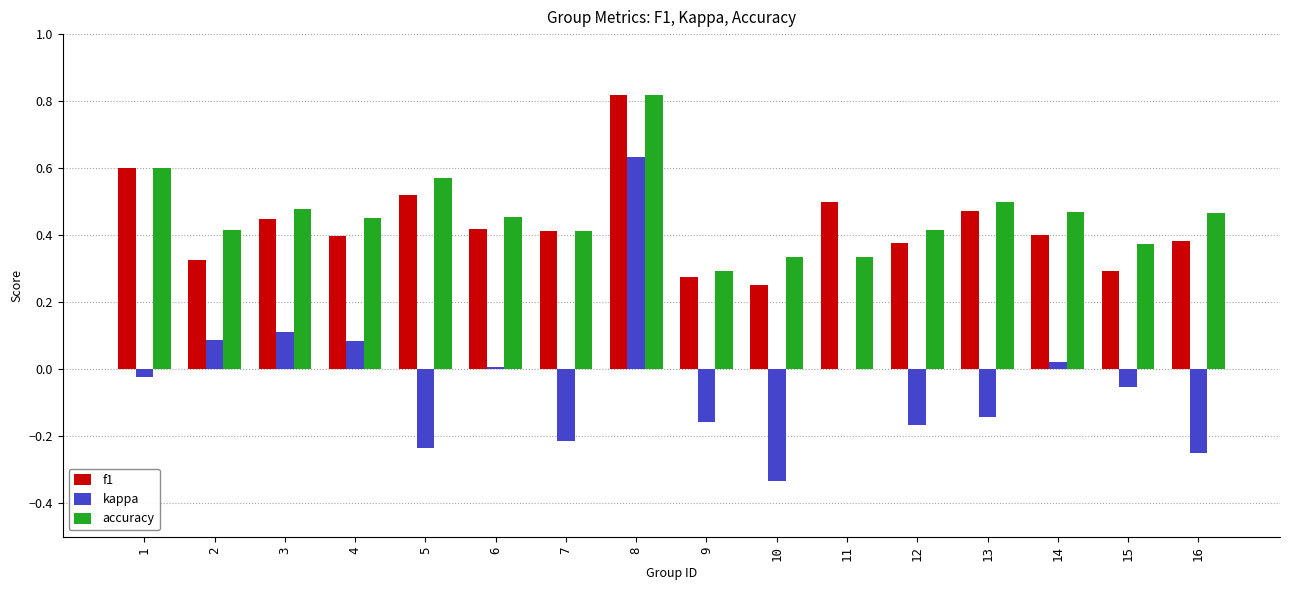

What is the sum of all kappa values?

-0.6